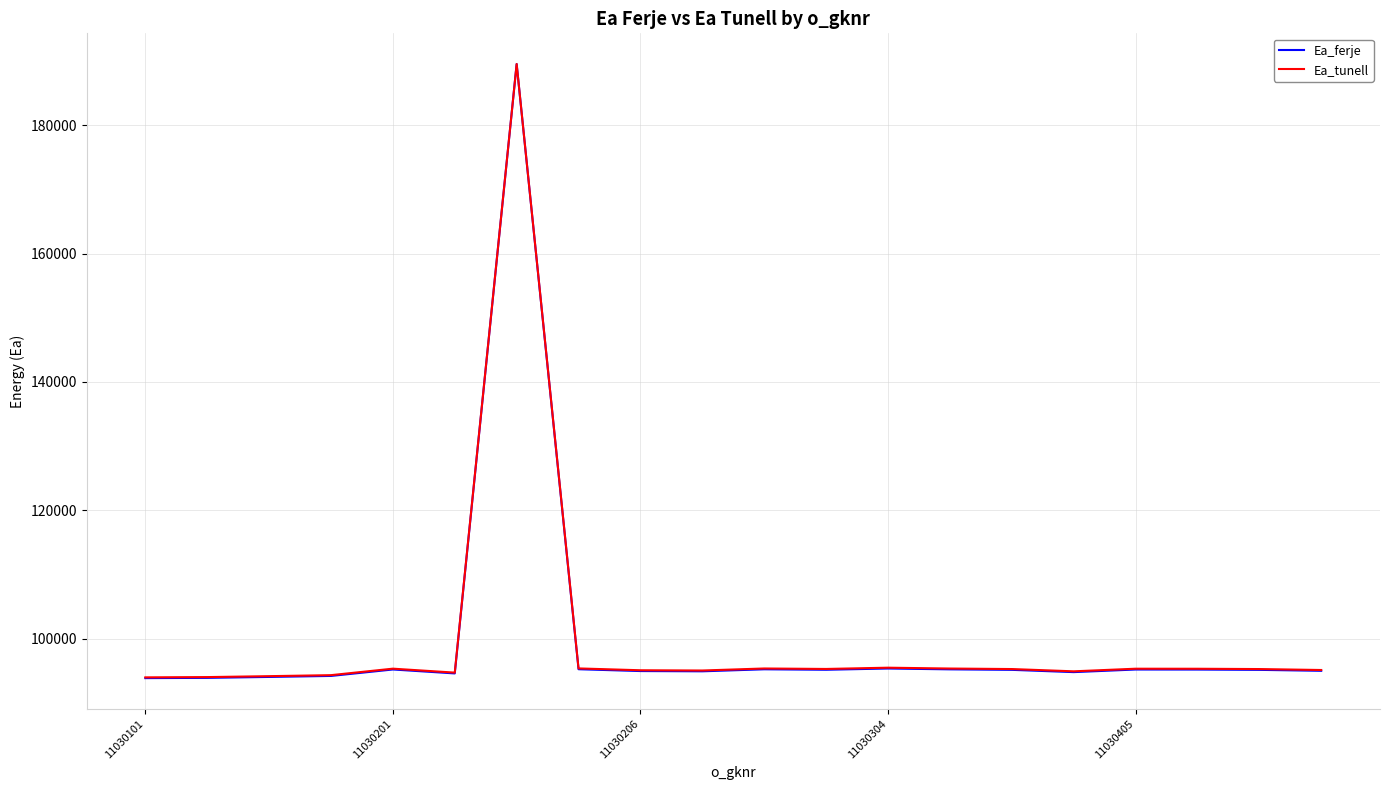

What is the highest value of the Ea_tunell series?

189528.0